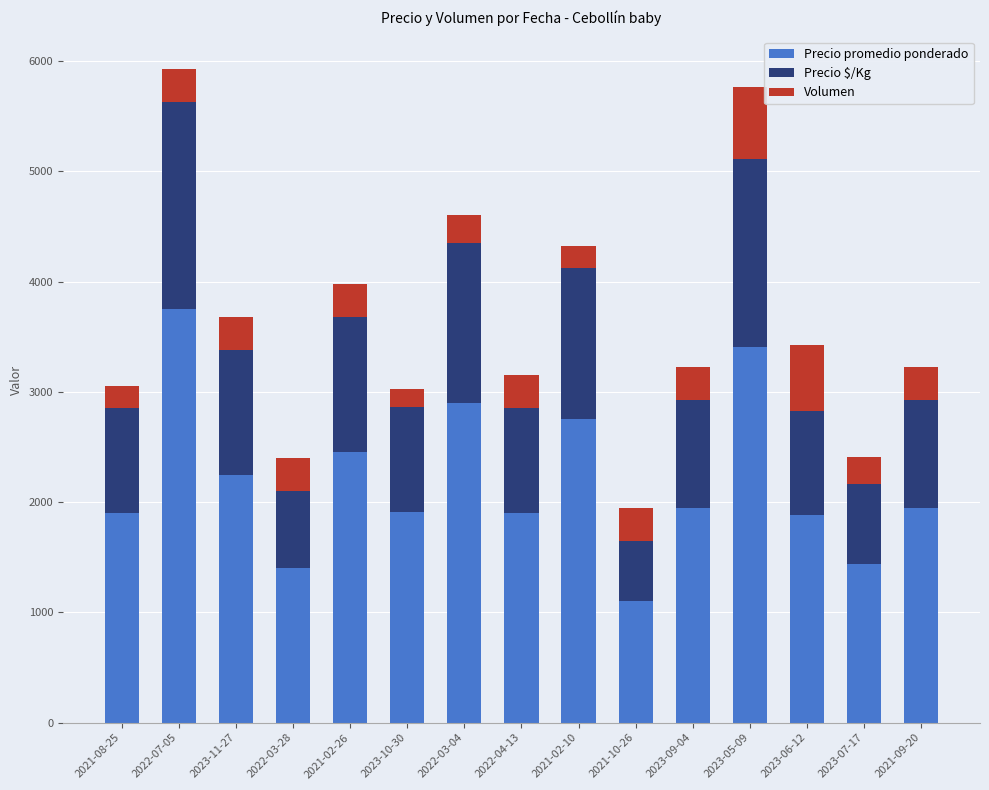

What is the lowest value of the Precio promedio ponderado series?

1100